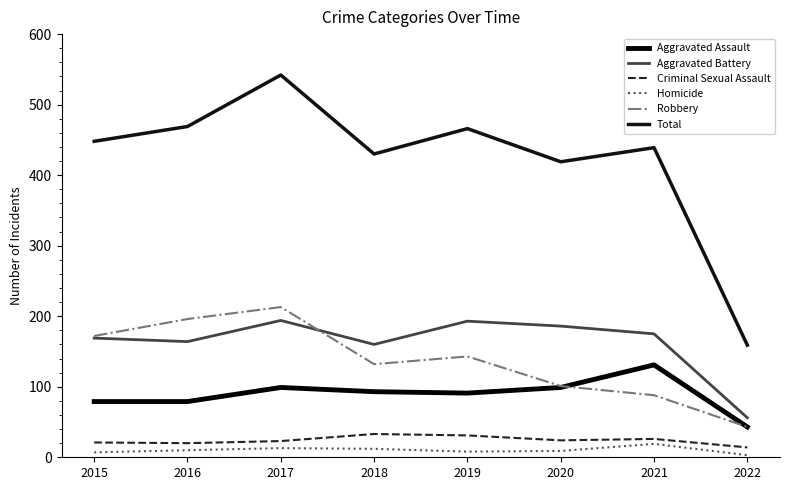

Reading left to right, extract all data points from this chart.

Aggravated Assault: 79	79	99	93	91	99	131	43
Aggravated Battery: 169	164	194	160	193	186	175	56
Criminal Sexual Assault: 21	20	23	33	31	24	26	14
Homicide: 7	10	13	12	8	9	19	3
Robbery: 172	196	213	132	143	101	88	43
Total: 448	469	542	430	466	419	439	159